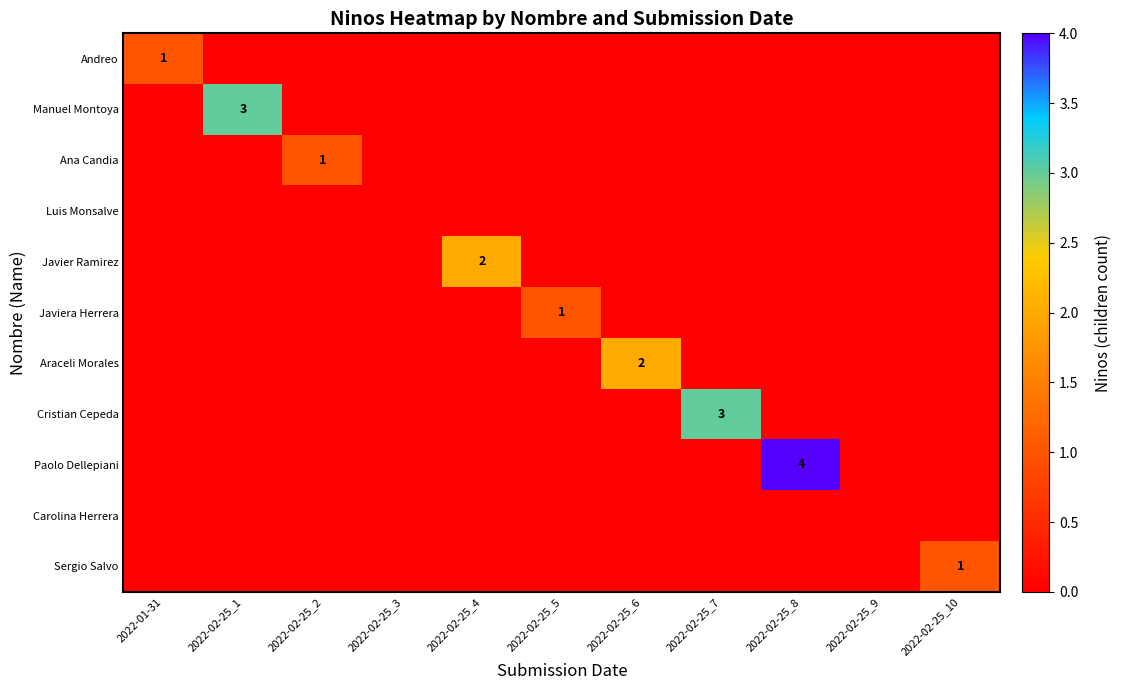

Is it true that Sergio Salvo equals 1 at 2022-02-25_10?

True